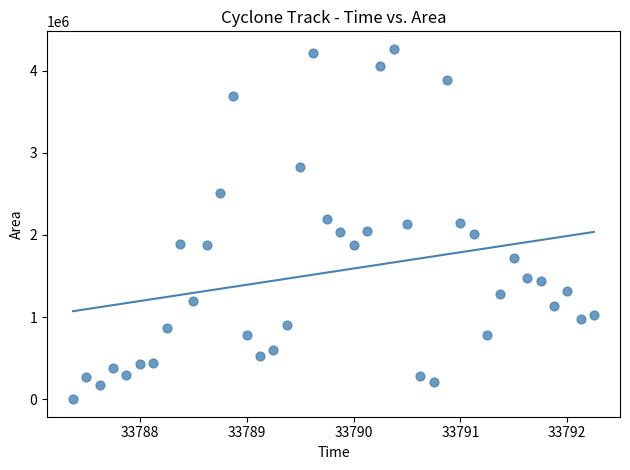

What is the range of Y values (max minus min)?

4265000